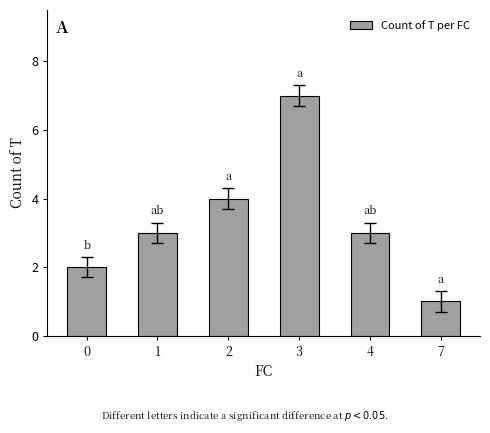

Which label corresponds to the smallest value in the chart?

7